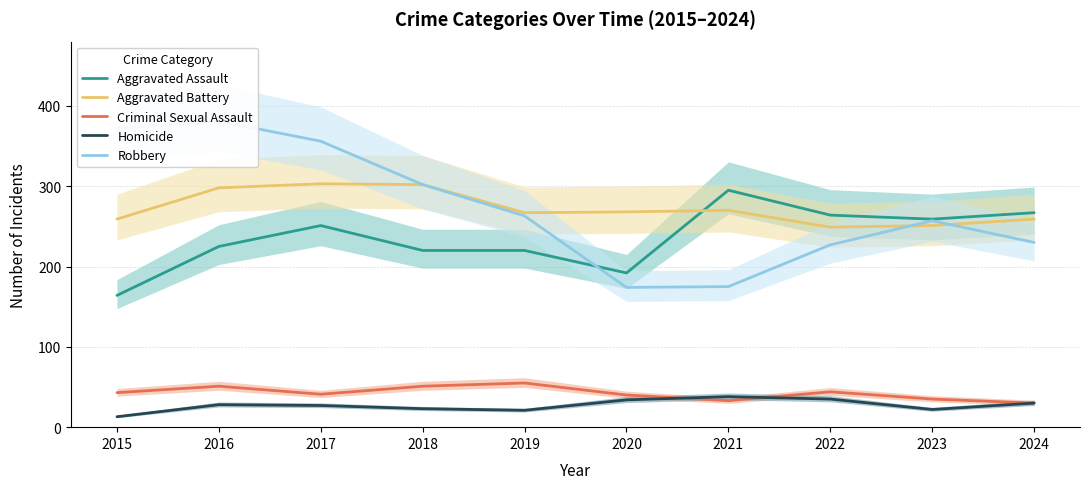

Reading left to right, what are all the values shown in this chart?

Aggravated Assault: 164	225	251	220	220	192	295	264	259	267
Aggravated Battery: 259	298	303	302	267	268	270	249	251	259
Criminal Sexual Assault: 43	51	41	51	55	40	33	44	35	30
Homicide: 13	28	27	23	21	34	38	35	22	30
Robbery: 372	381	356	302	263	174	175	227	257	230